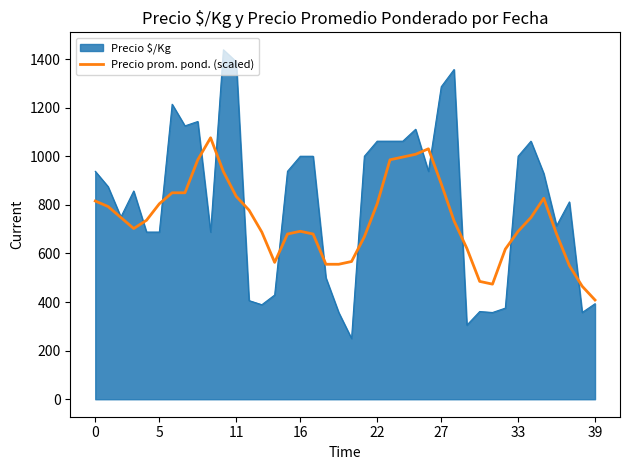

Rank the series by their maximum value, from lowest to highest.

Precio prom. pond. (scaled), Precio $/Kg